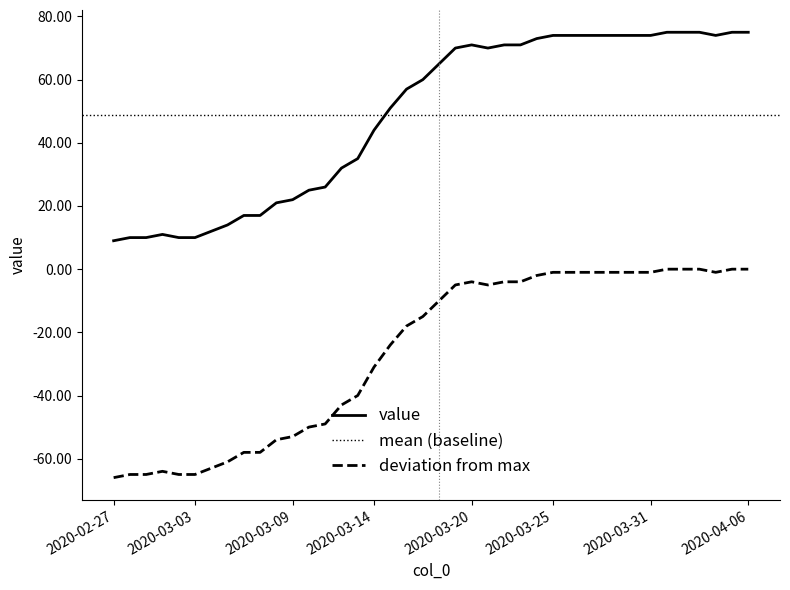

True or false: deviation from max and value intersect in this chart.

False